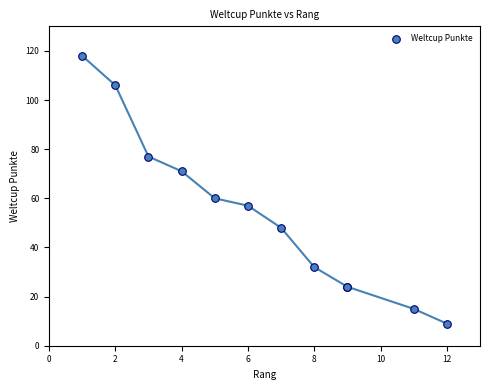

What Y value in the scatter plot is closest to 63?

60